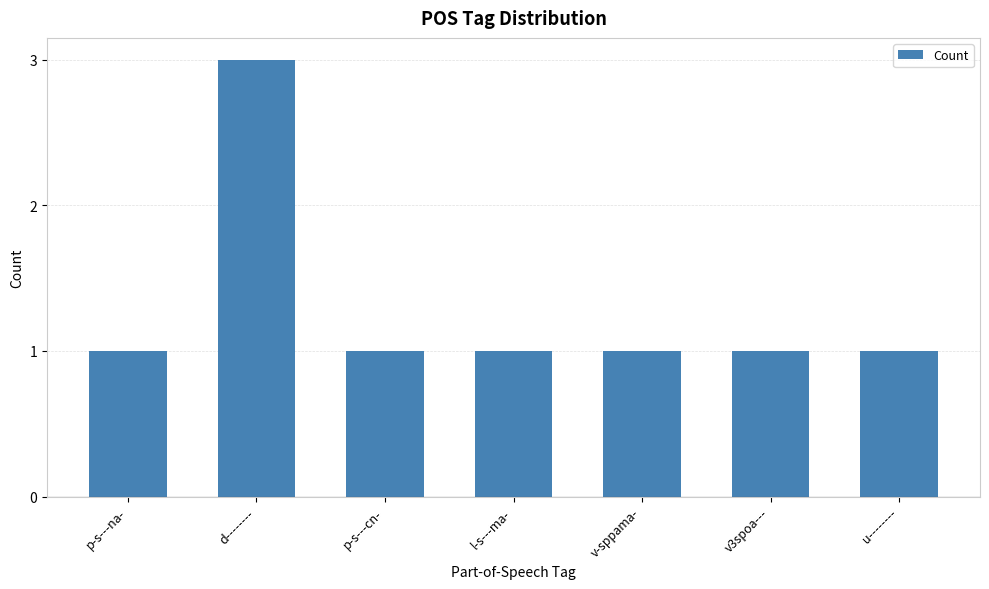

Count the values in the range 1 to 2.

6